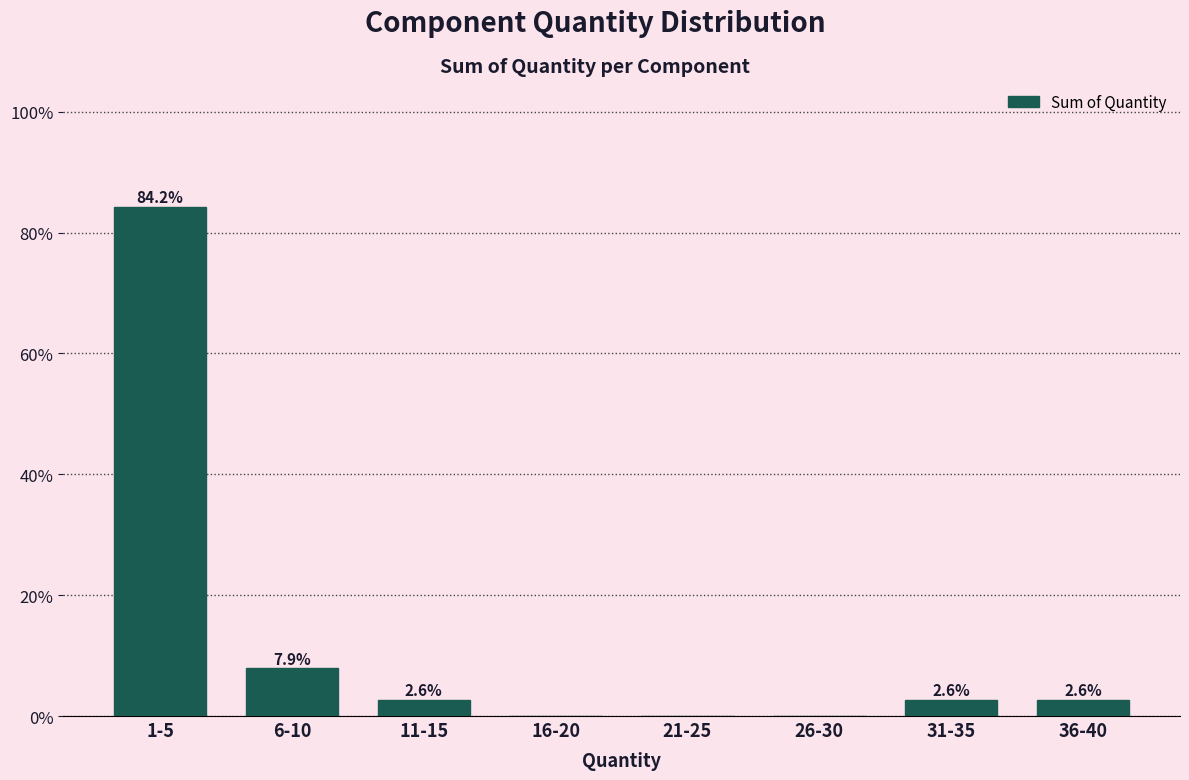

Reading right to left, transcribe all the data shown in this chart.

36-40=2.6	31-35=2.6	26-30=0.0	21-25=0.0	16-20=0.0	11-15=2.6	6-10=7.9	1-5=84.2